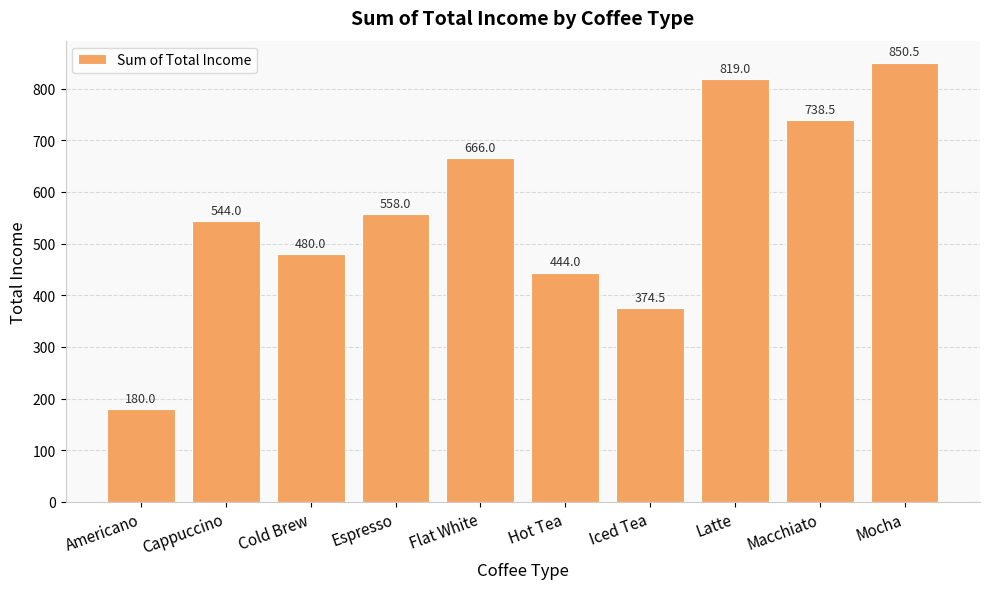

The chart shows a value of 558.0 at Espresso. True or false?

True